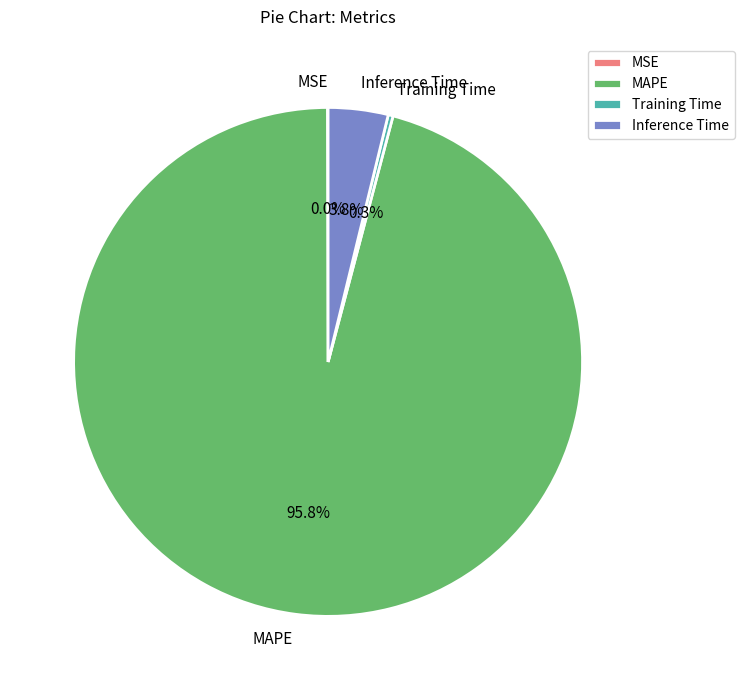

Which slice is the largest?

MAPE